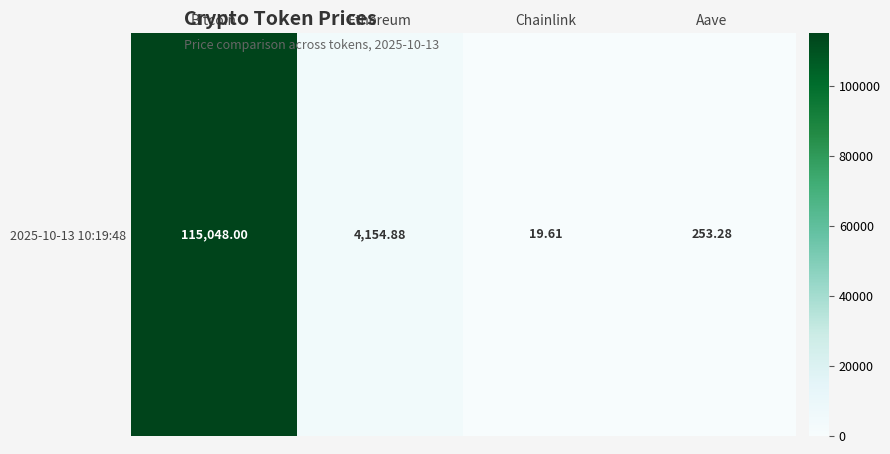

Is it true that the value at Aave is 253.3?

True